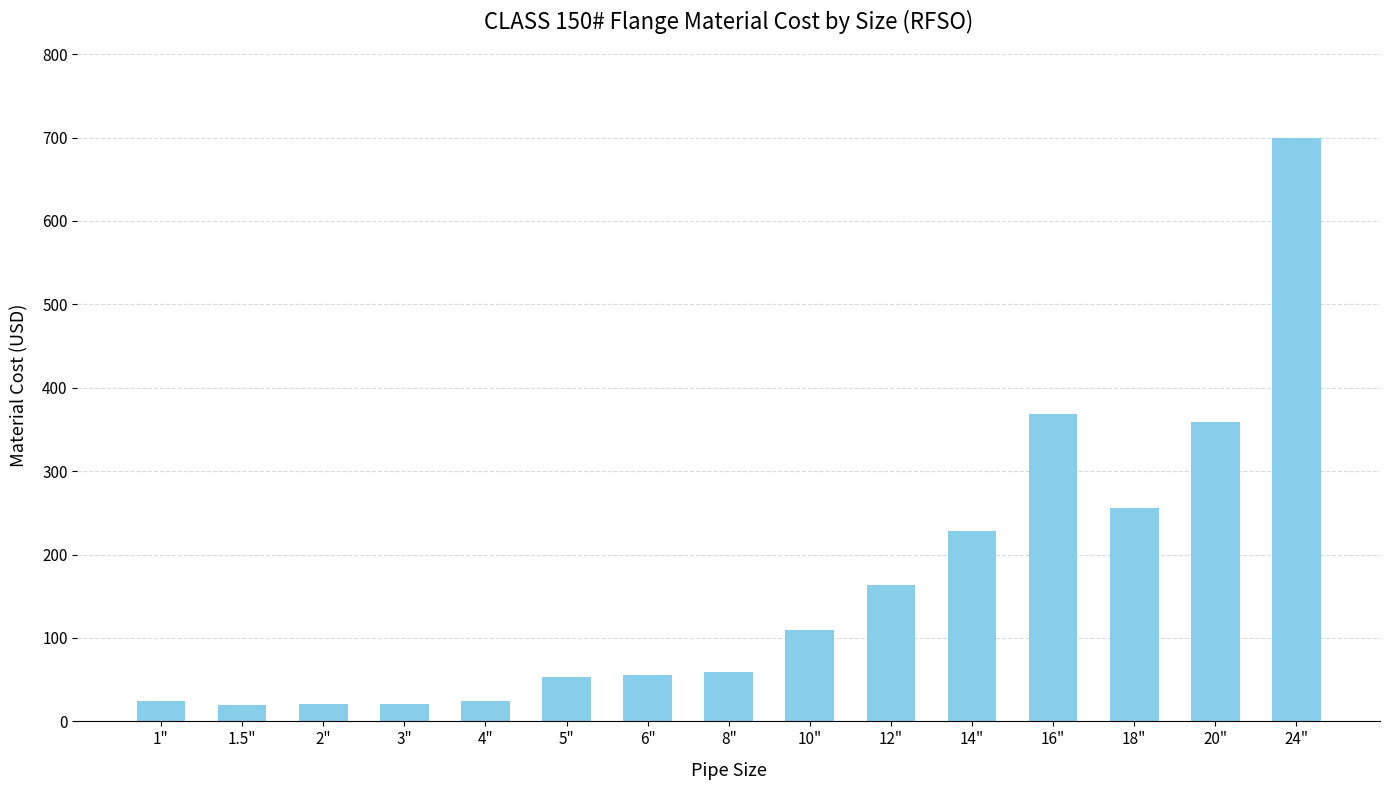

What is the maximum value shown in the chart?

700.0